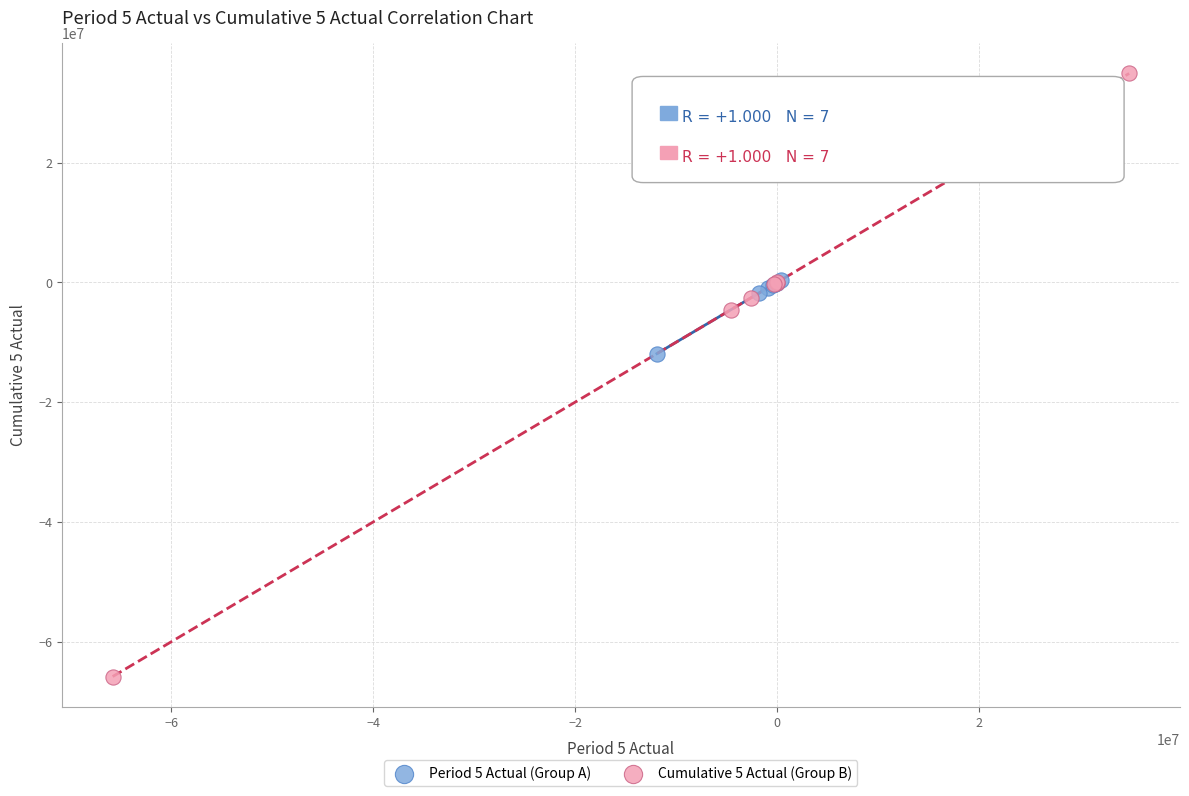

Which series reaches the minimum Y coordinate?

Cumulative 5 Actual (Group B)